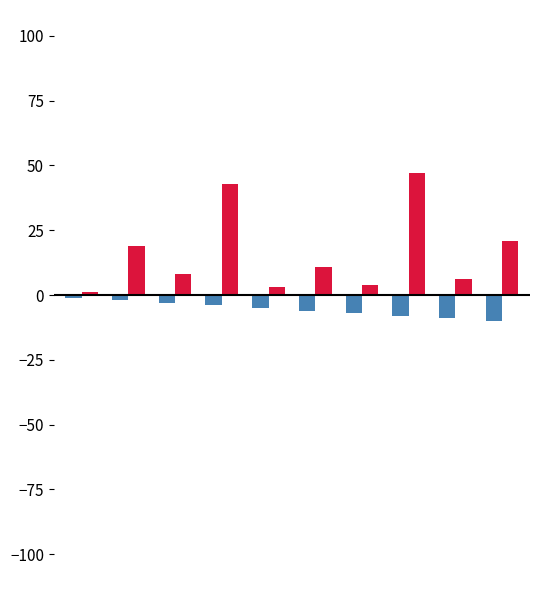

What is the smallest value displayed?

-10